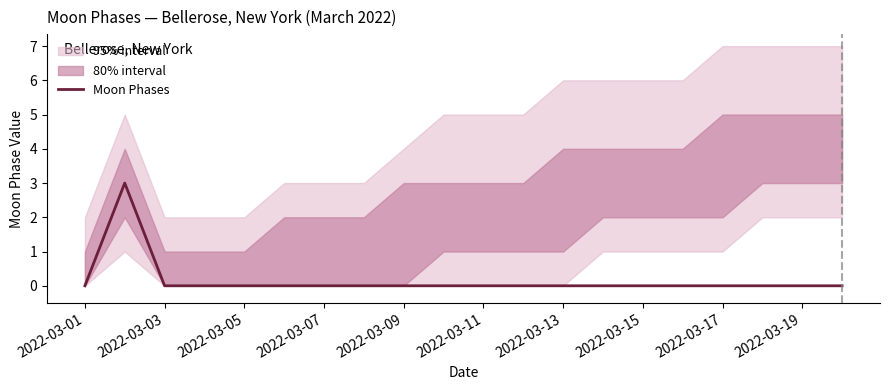

Does the chart display data point markers on the line(s)?

No